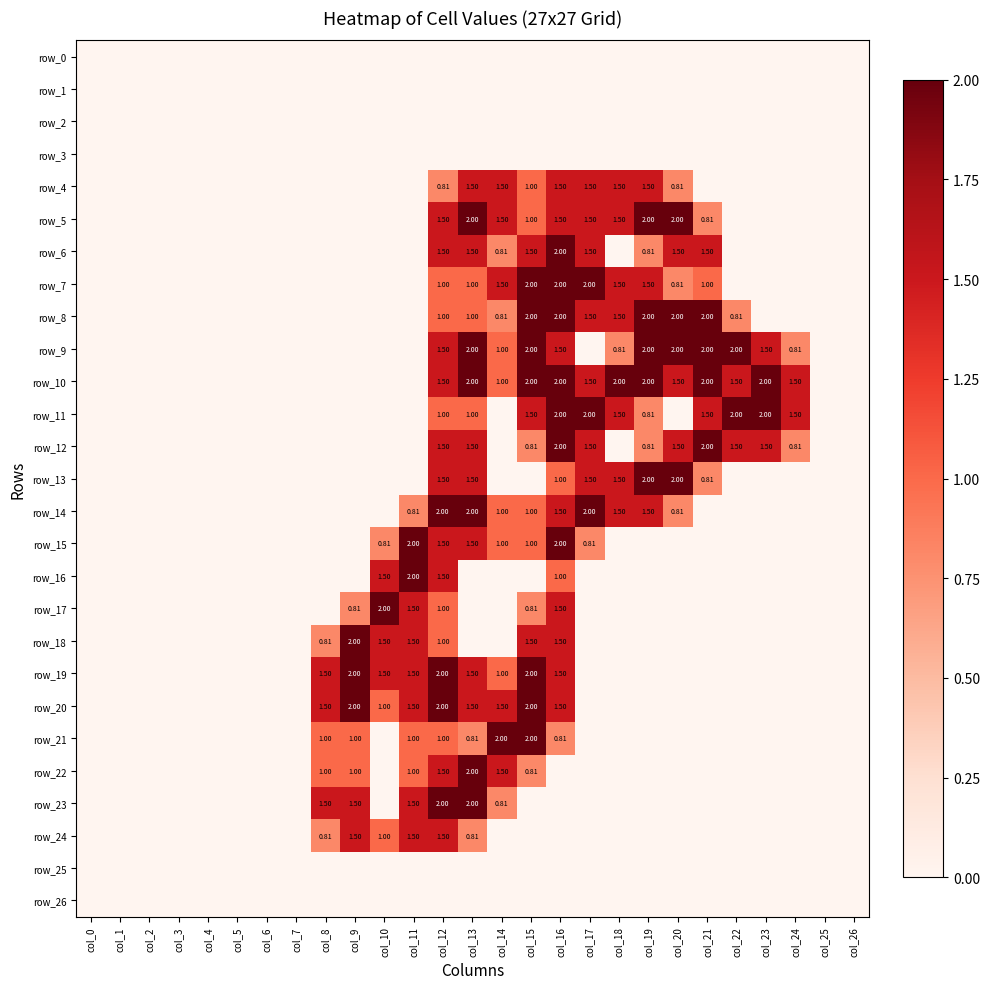

What is the maximum value for row_11?

2.0